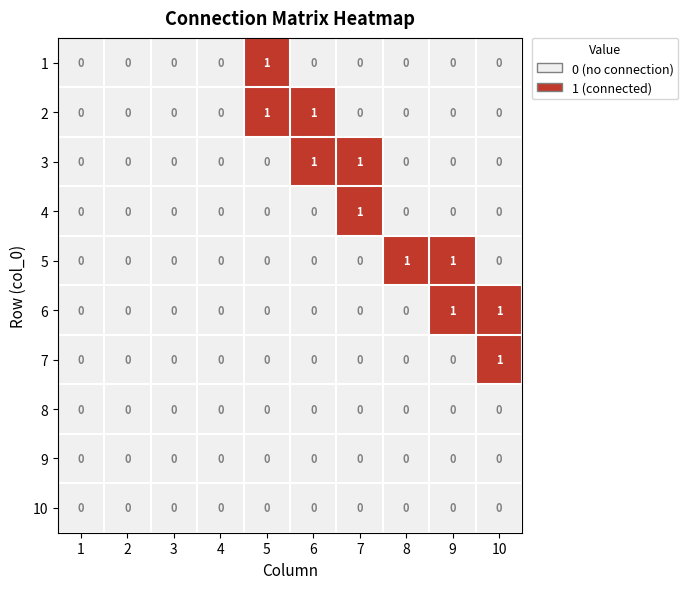

Is the value of 6 at 10 greater than the value of 4 at 5?

Yes